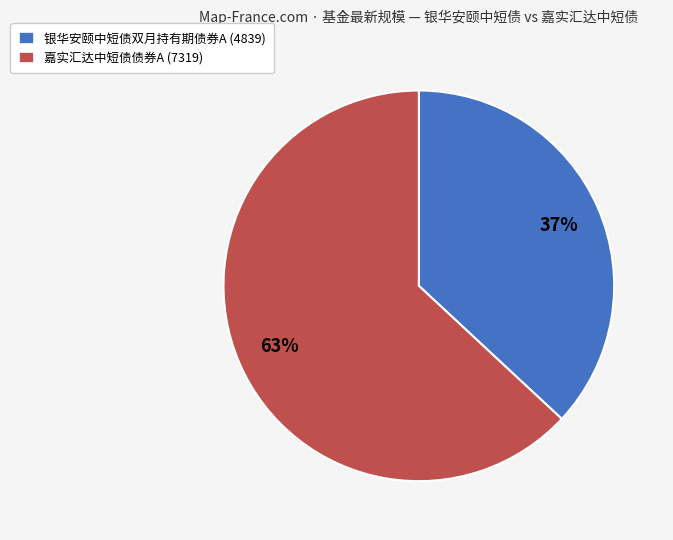

Is there any slice that represents more than half of the pie?

Yes